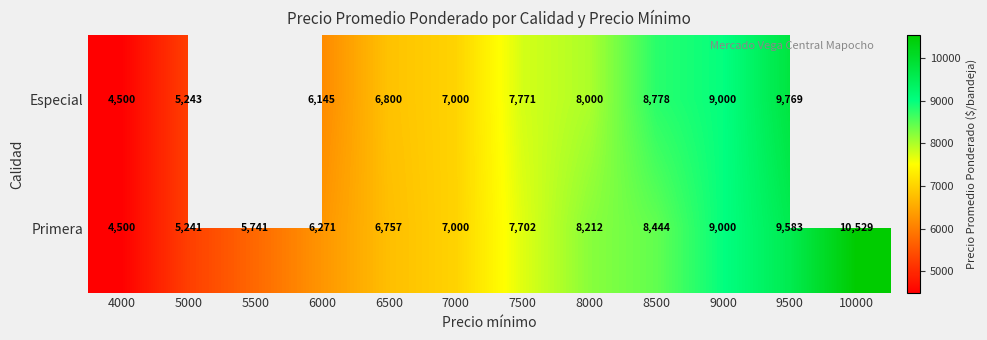

Is the value of Primera at 4000 greater than the value of Especial at 9500?

No